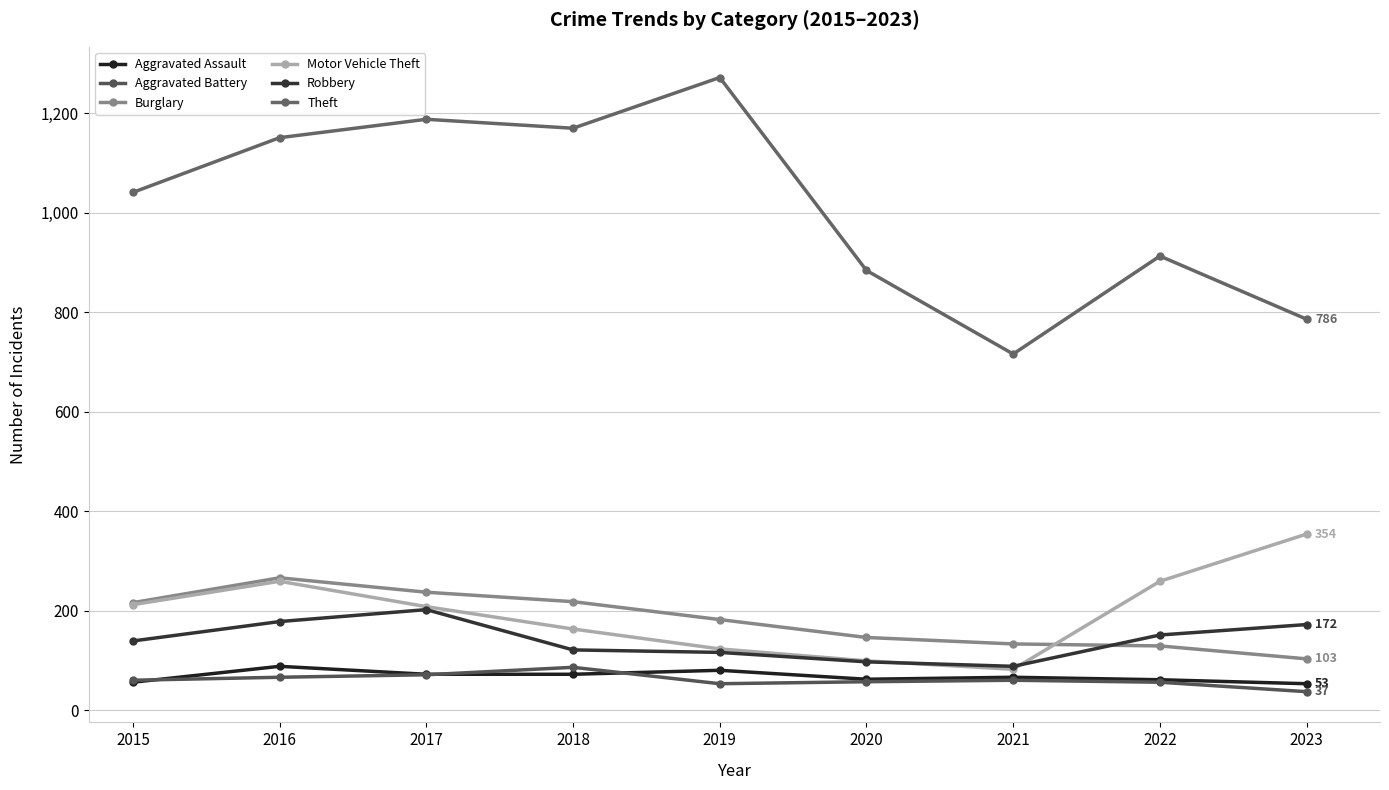

What is the difference between the Aggravated Battery values at 2017 and 2018?

15